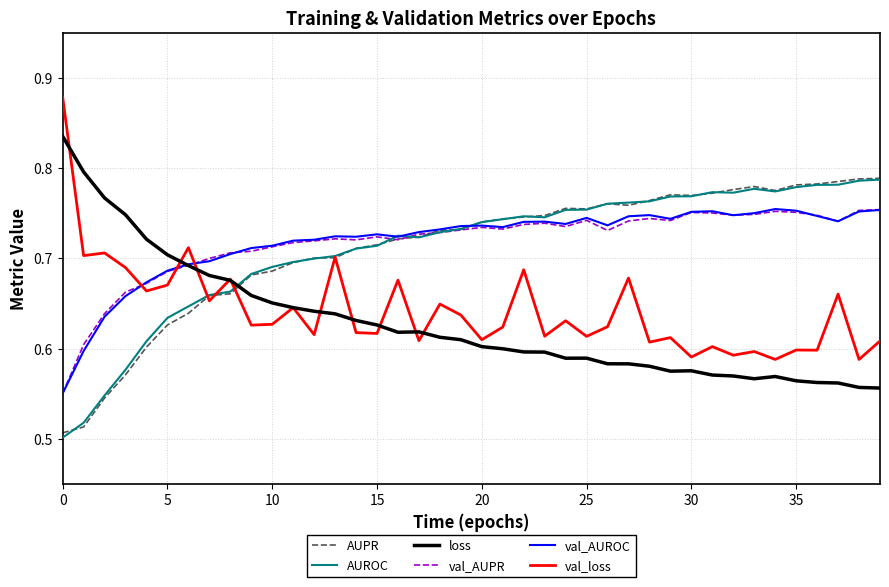

Which series ends up on top after the final intersection of AUPR and loss?

AUPR